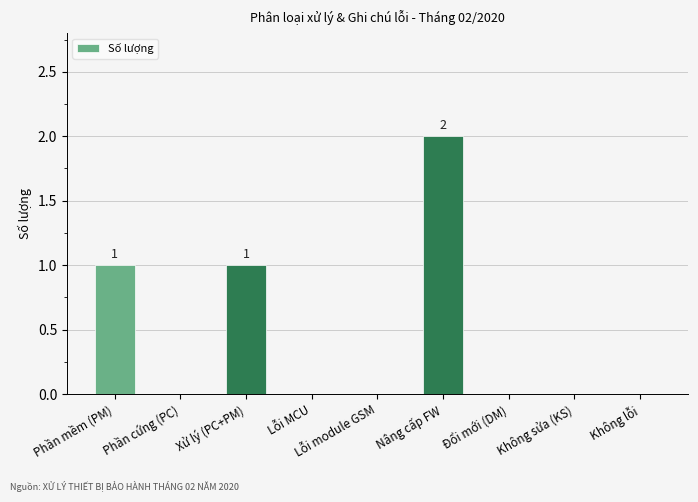

Which category has the highest value across all series?

Nâng cấp FW